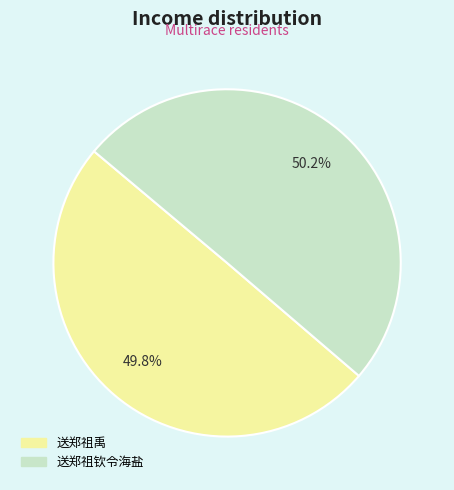

Approximately how many times larger is the value at 送郑祖钦令海盐 compared to 送郑祖禹?

1.0